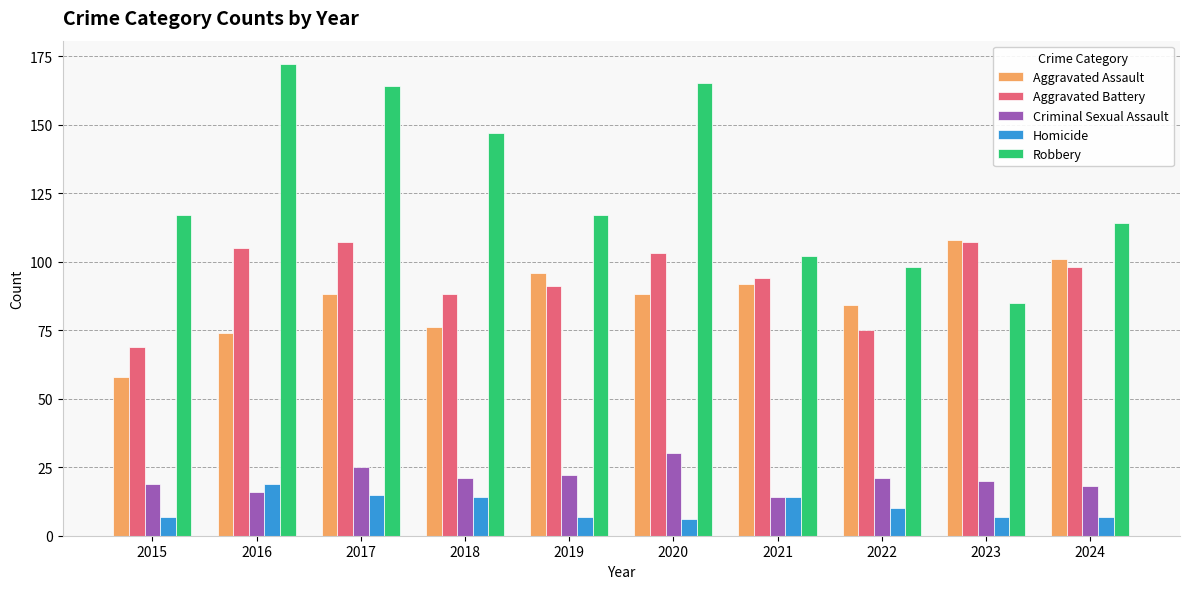

Reading left to right, what are all the values shown in this chart?

Aggravated Assault: 2015=58	2016=74	2017=88	2018=76	2019=96	2020=88	2021=92	2022=84	2023=108	2024=101
Aggravated Battery: 2015=69	2016=105	2017=107	2018=88	2019=91	2020=103	2021=94	2022=75	2023=107	2024=98
Criminal Sexual Assault: 2015=19	2016=16	2017=25	2018=21	2019=22	2020=30	2021=14	2022=21	2023=20	2024=18
Homicide: 2015=7	2016=19	2017=15	2018=14	2019=7	2020=6	2021=14	2022=10	2023=7	2024=7
Robbery: 2015=117	2016=172	2017=164	2018=147	2019=117	2020=165	2021=102	2022=98	2023=85	2024=114